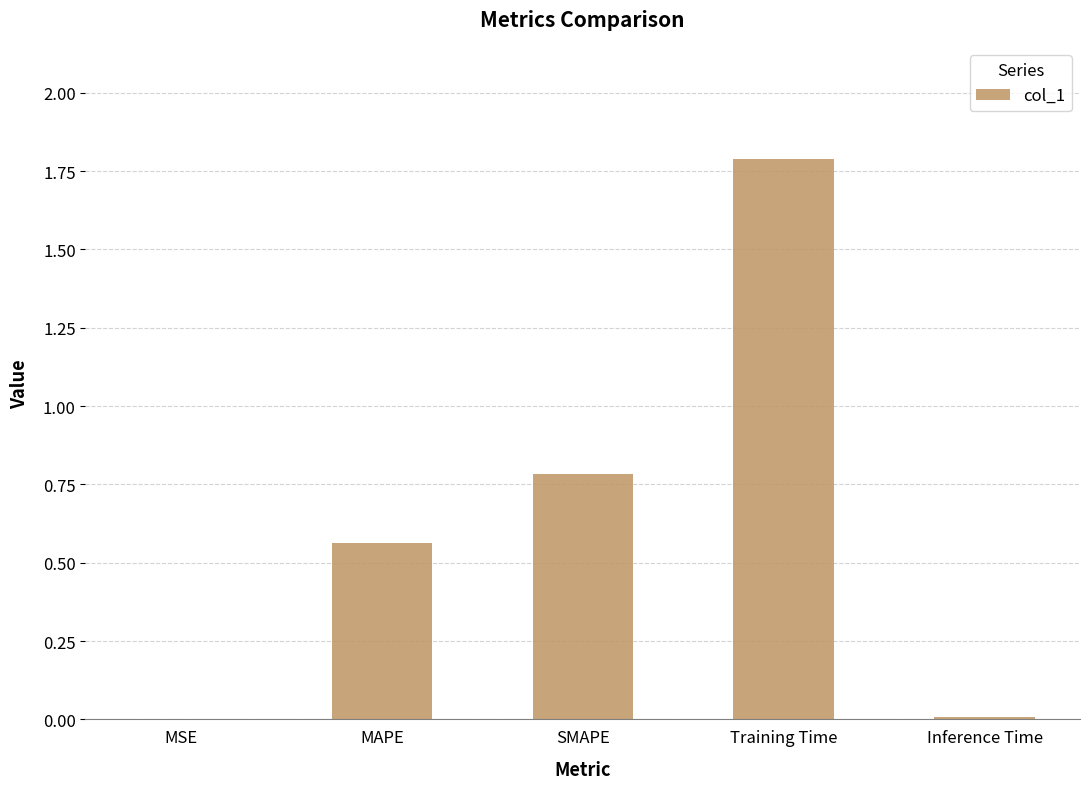

What is the approximate value at SMAPE?

0.8